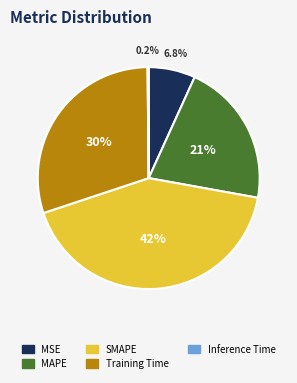

What percentage is the MAPE slice, to the nearest percent?

21%